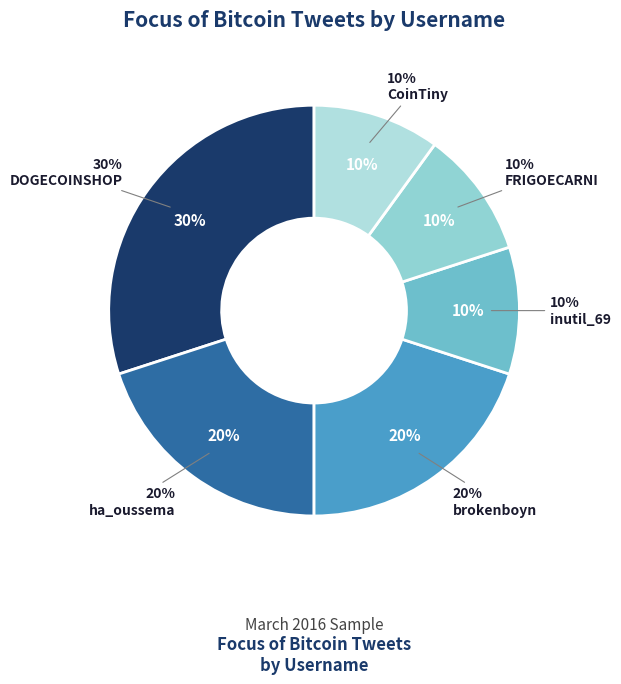

What is the smallest slice in the pie chart?

inutil_69